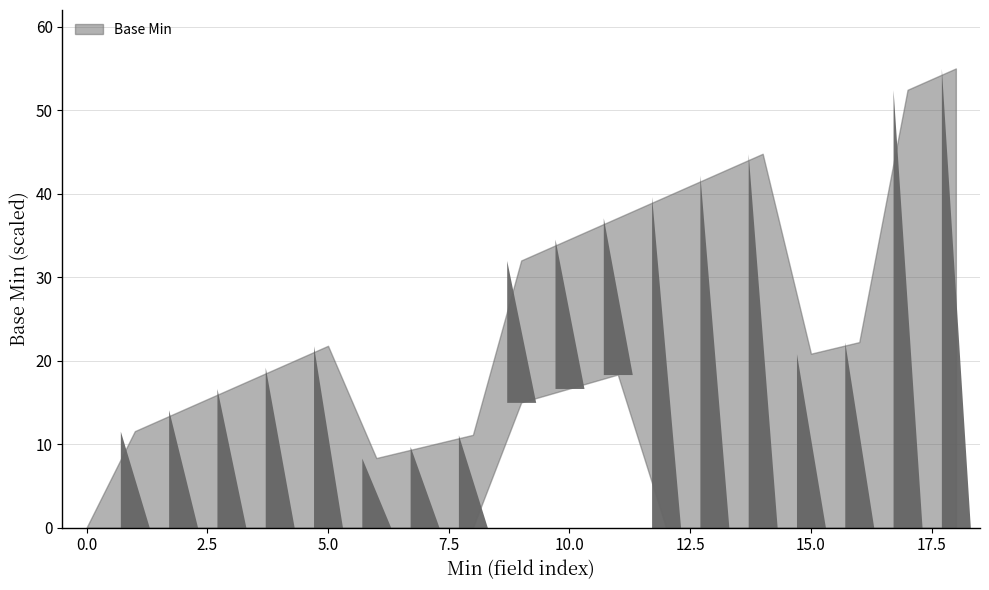

The value of Base Min at 0 is 0. True or false?

True